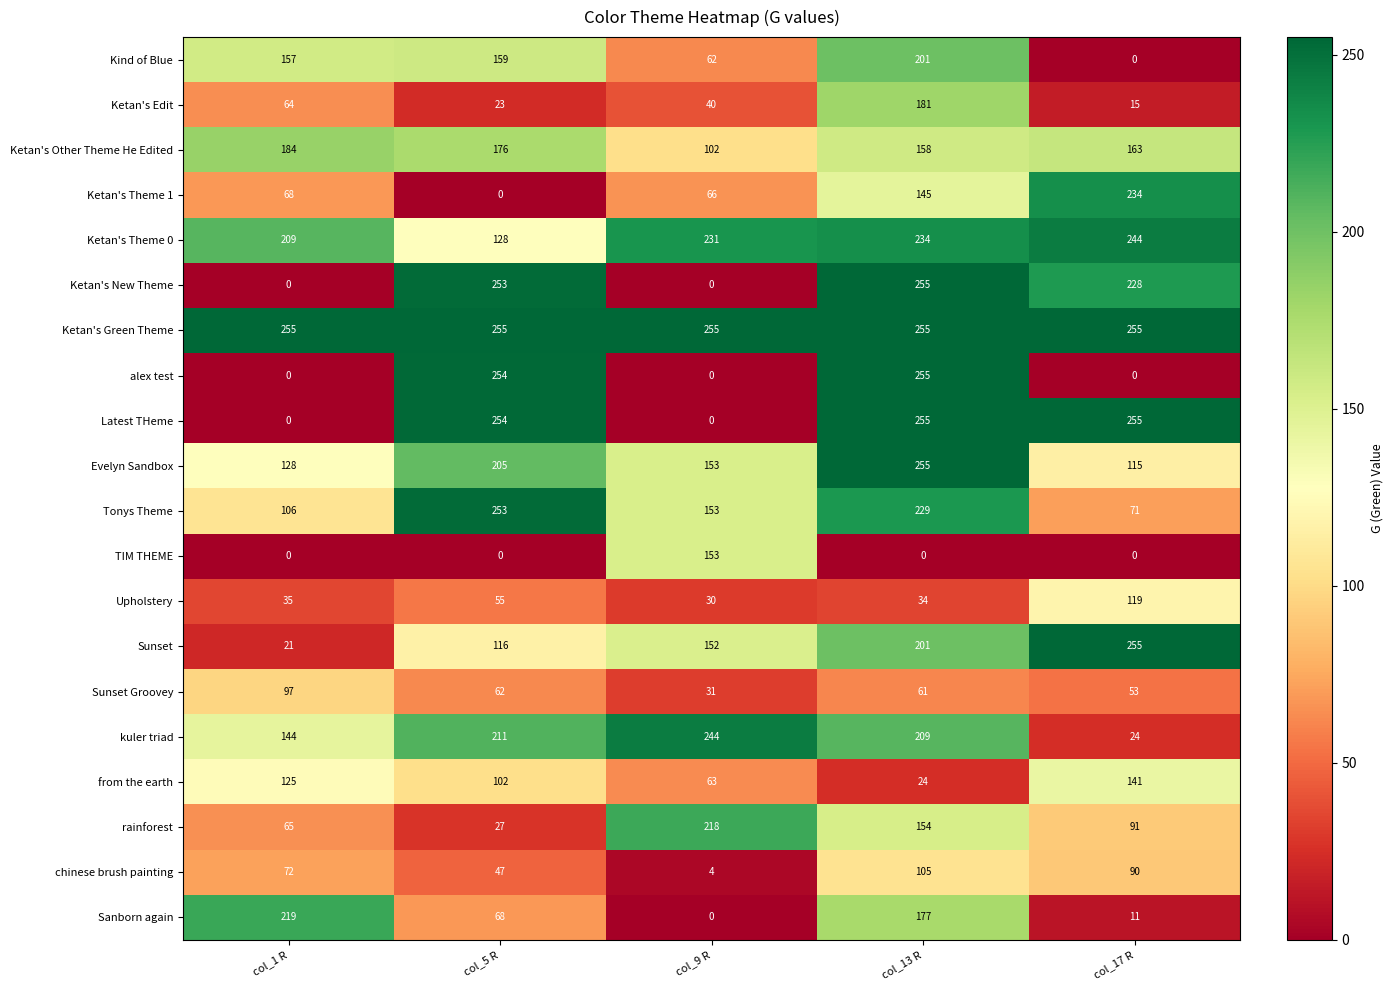

What is the minimum value for Sunset?

21